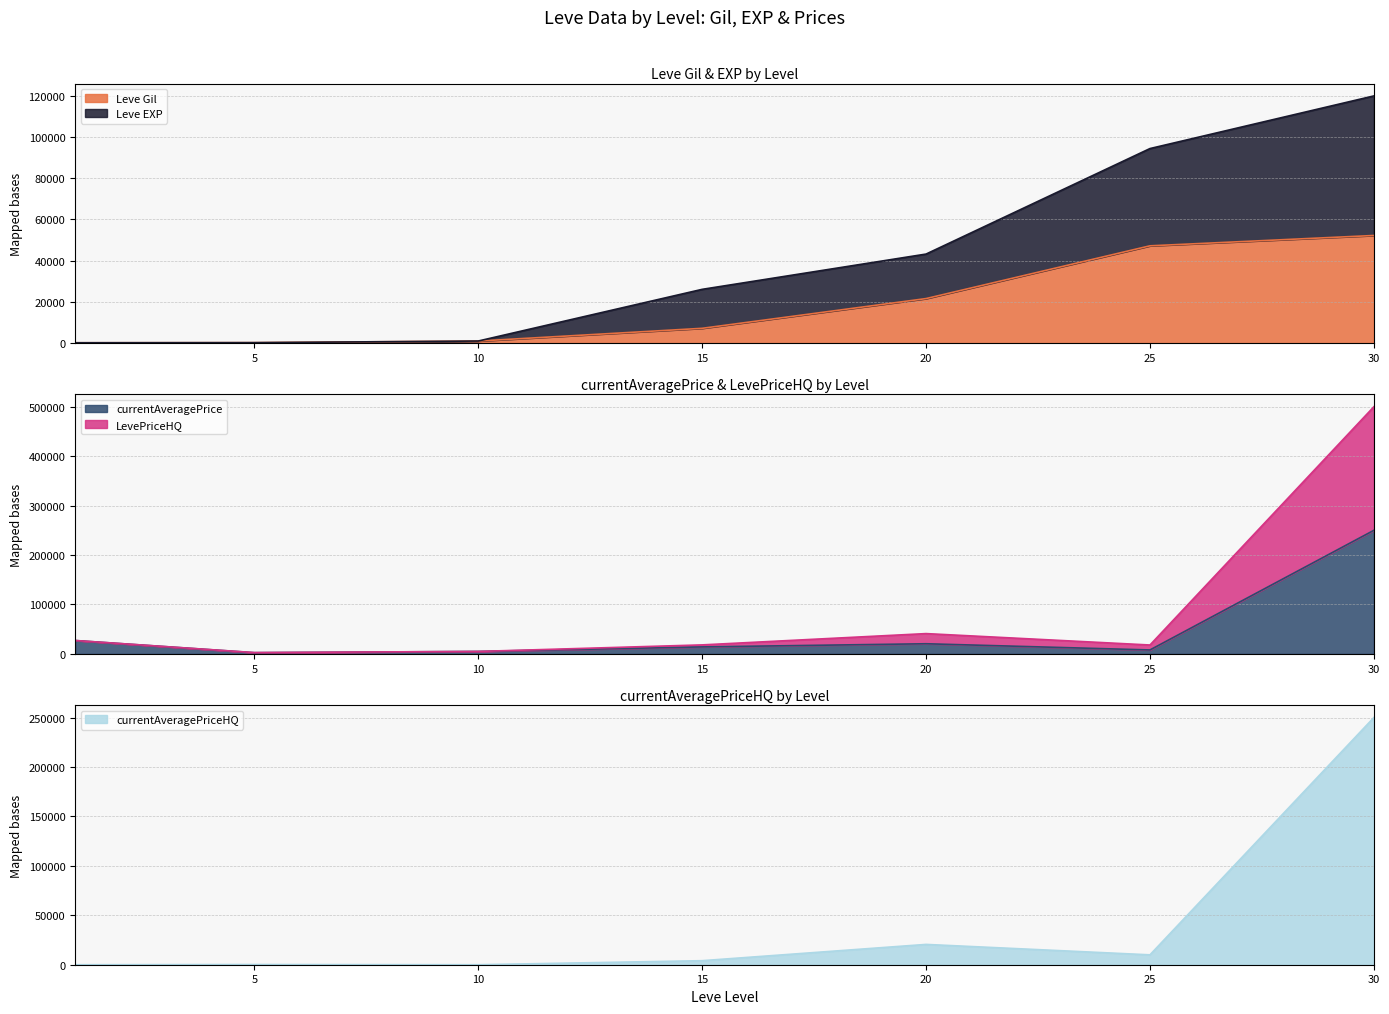

The value of Leve Gil at 30 is 52220. True or false?

True